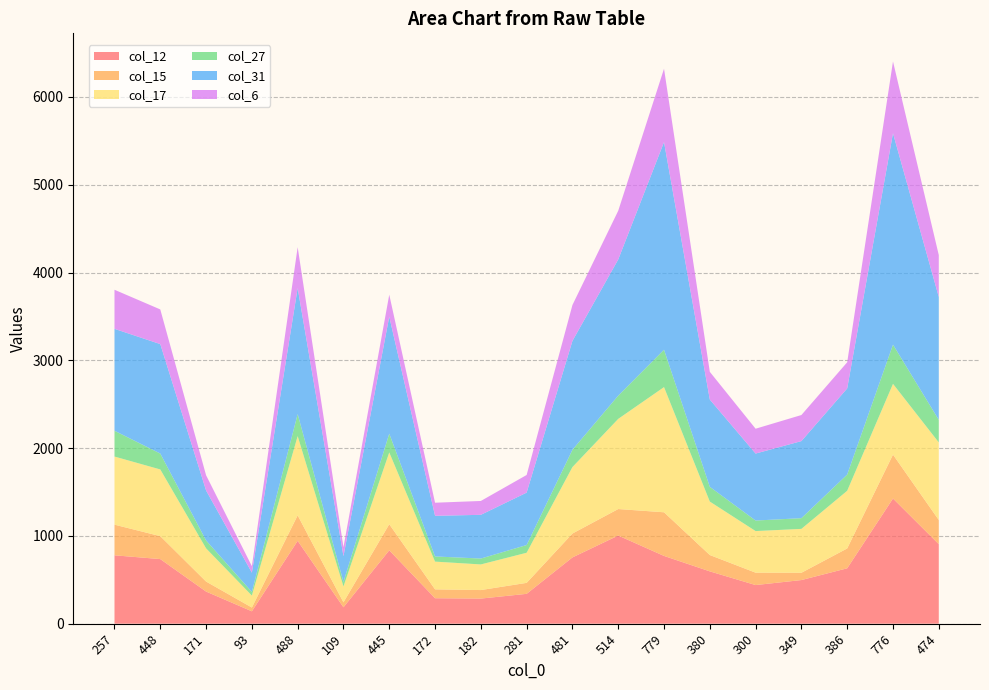

Reading left to right, what are all the values shown in this chart?

col_12: 257=779	448=736	171=366	93=141	488=944	109=187	445=836	172=290	182=286	281=340	481=755	514=1004	779=772	380=596	300=440	349=497	386=631	776=1426	474=906
col_15: 257=349	448=261	171=114	93=43	488=290	109=56	445=297	172=101	182=97	281=125	481=272	514=302	779=497	380=186	300=141	349=83	386=226	776=500	474=275
col_17: 257=776	448=760	171=378	93=136	488=903	109=181	445=818	172=316	182=292	281=343	481=757	514=1027	779=1426	380=609	300=474	349=500	386=657	776=806	474=884
col_27: 257=294	448=181	171=90	93=42	488=251	109=52	445=214	172=59	182=67	281=88	481=197	514=265	779=426	380=168	300=120	349=122	386=185	776=447	474=257
col_31: 257=1161	448=1247	171=569	93=219	488=1435	109=293	445=1332	172=463	182=498	281=597	481=1240	514=1551	779=2365	380=994	300=763	349=878	386=981	776=2408	474=1400
col_6: 257=445	448=395	171=174	93=74	488=466	109=102	445=251	172=149	182=158	281=201	481=409	514=555	779=836	380=316	300=283	349=297	386=298	776=818	474=477